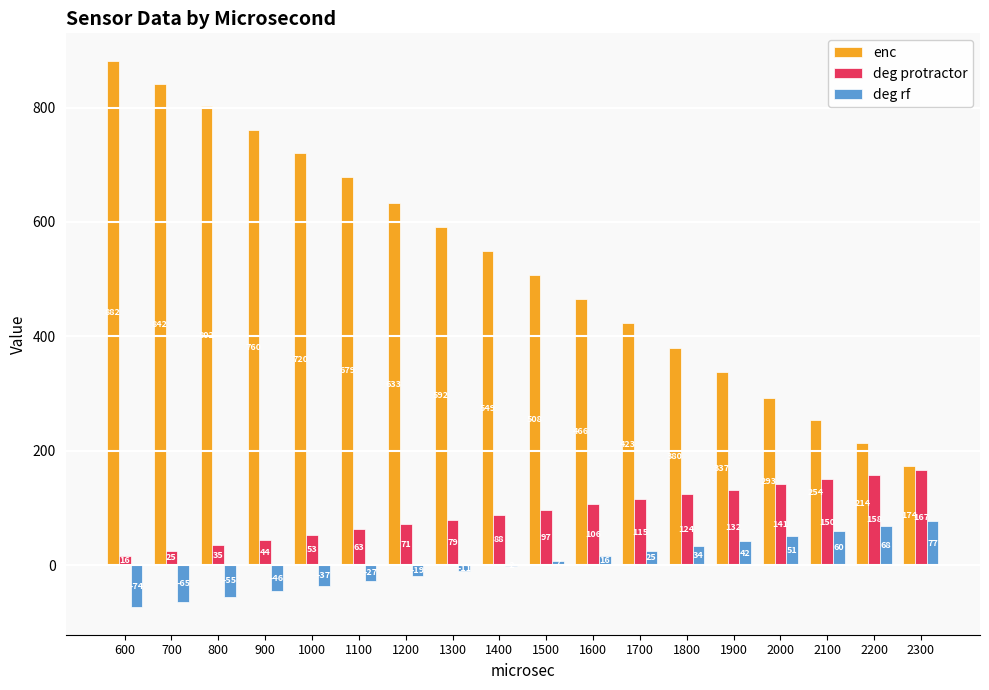

What is the total value across all series at 1800?

538